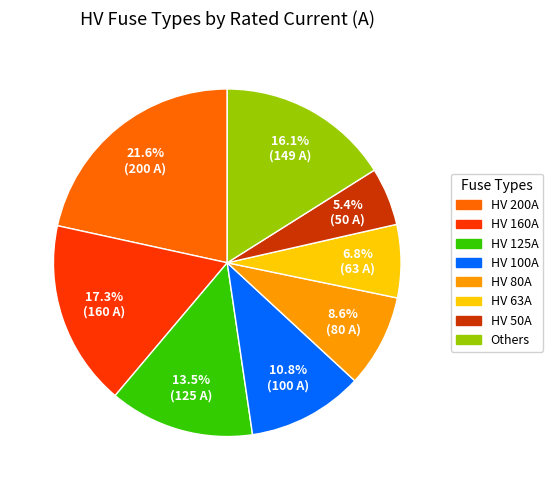

Is there a majority slice in this chart?

No